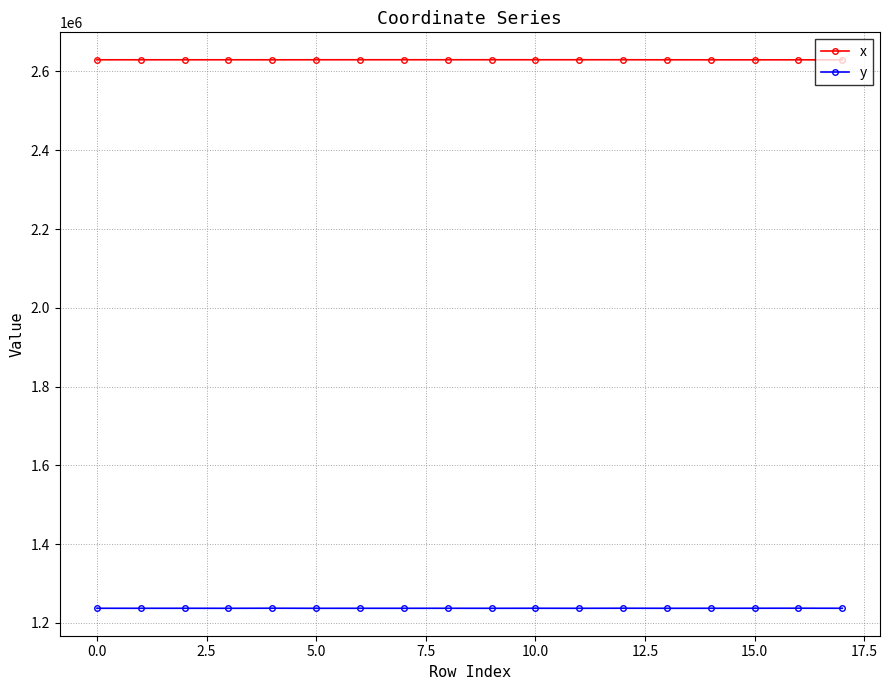

True or false: y and x cross at least once.

False